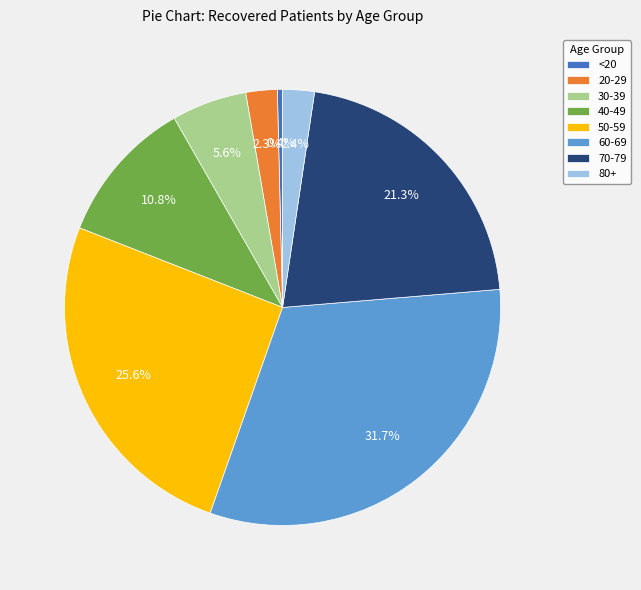

Which category has the smallest portion of the pie?

<20